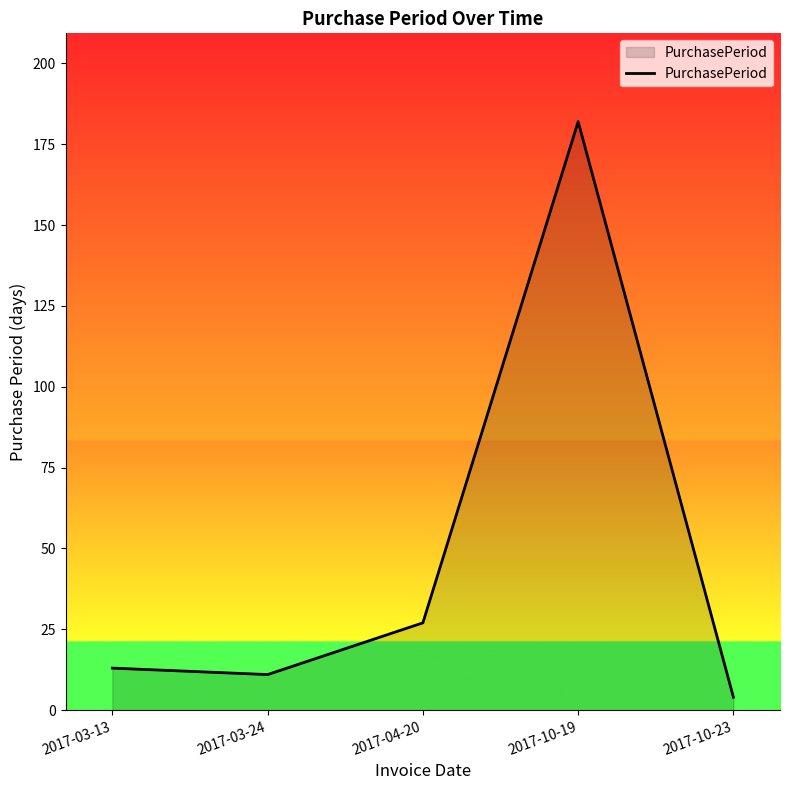

Does the chart have visible grid lines?

No